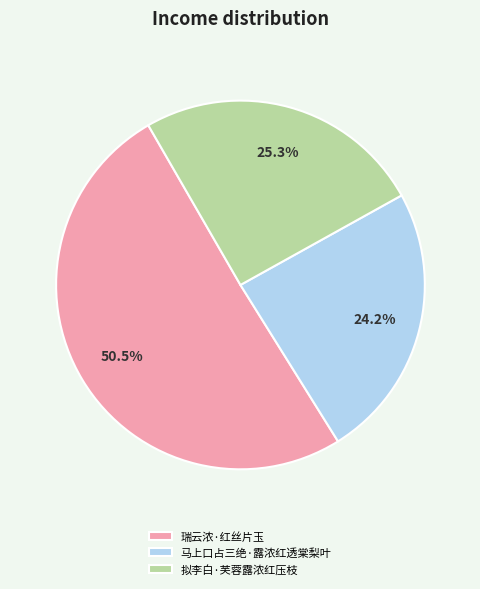

Does 瑞云浓·红丝片玉 account for over 50% of the chart?

Yes